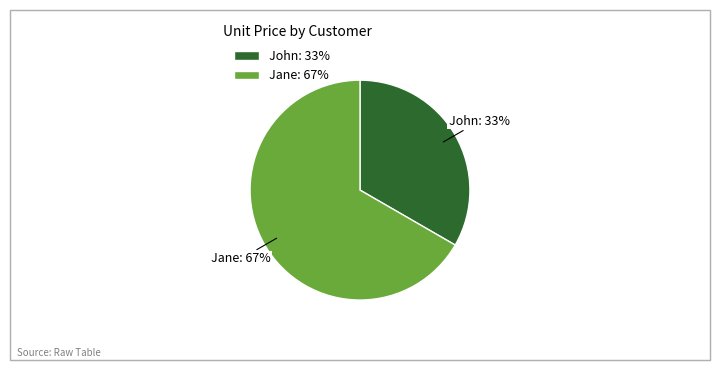

What is the ratio of the value at John to the value at Jane?

0.5